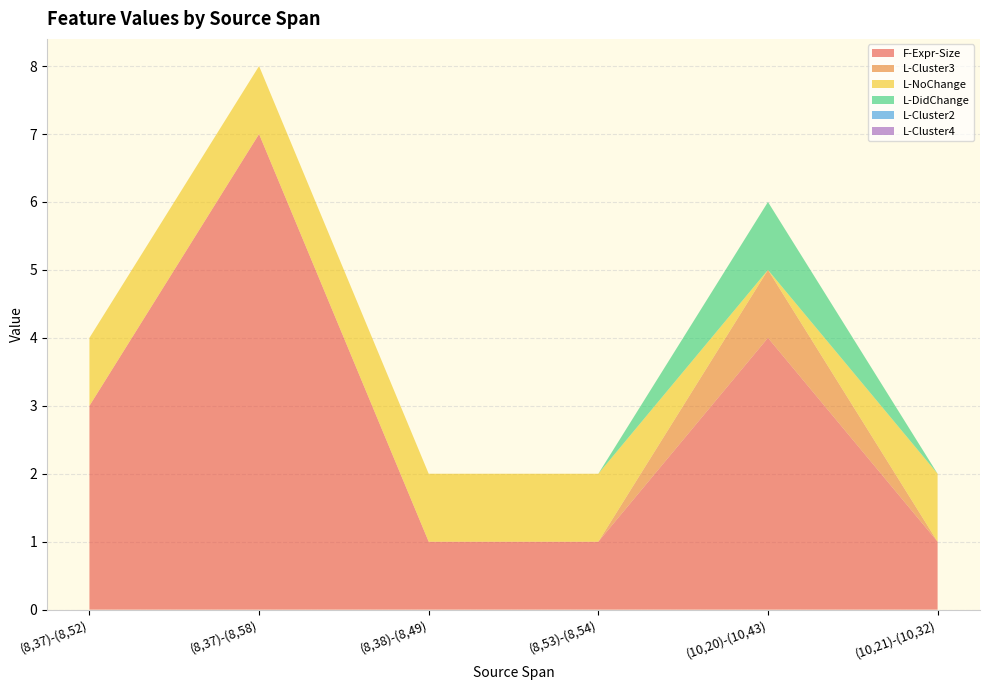

Reading right to left, what are all the values shown in this chart?

F-Expr-Size: (10,21)-(10,32)=1	(10,20)-(10,43)=4	(8,53)-(8,54)=1	(8,38)-(8,49)=1	(8,37)-(8,58)=7	(8,37)-(8,52)=3
L-Cluster3: (10,21)-(10,32)=0	(10,20)-(10,43)=1	(8,53)-(8,54)=0	(8,38)-(8,49)=0	(8,37)-(8,58)=0	(8,37)-(8,52)=0
L-NoChange: (10,21)-(10,32)=1	(10,20)-(10,43)=0	(8,53)-(8,54)=1	(8,38)-(8,49)=1	(8,37)-(8,58)=1	(8,37)-(8,52)=1
L-DidChange: (10,21)-(10,32)=0	(10,20)-(10,43)=1	(8,53)-(8,54)=0	(8,38)-(8,49)=0	(8,37)-(8,58)=0	(8,37)-(8,52)=0
L-Cluster2: (10,21)-(10,32)=0	(10,20)-(10,43)=0	(8,53)-(8,54)=0	(8,38)-(8,49)=0	(8,37)-(8,58)=0	(8,37)-(8,52)=0
L-Cluster4: (10,21)-(10,32)=0	(10,20)-(10,43)=0	(8,53)-(8,54)=0	(8,38)-(8,49)=0	(8,37)-(8,58)=0	(8,37)-(8,52)=0